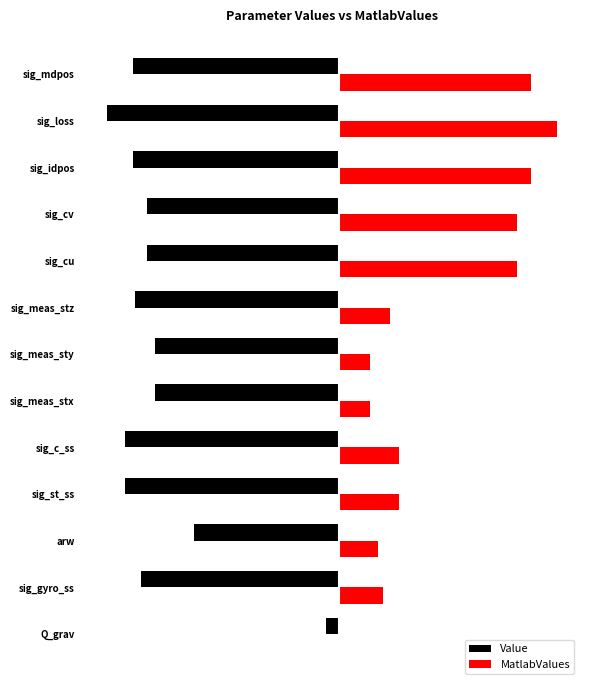

What are all the series names shown in the legend?

Value, MatlabValues